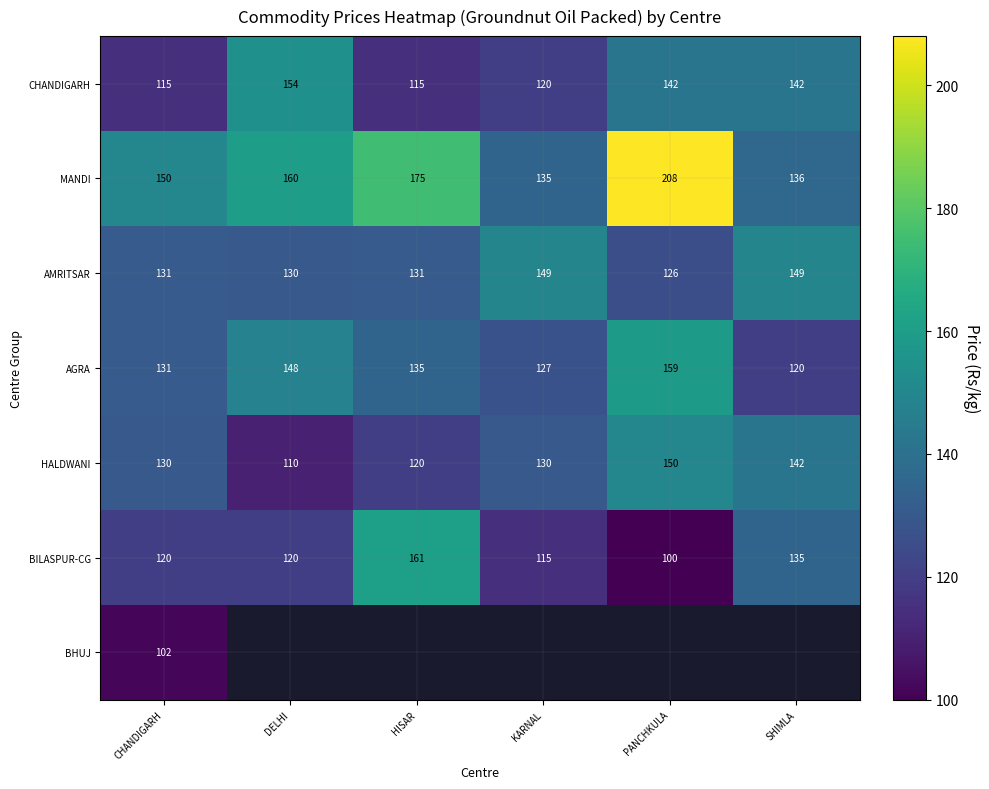

Rank the categories by MANDI value from highest to lowest.

PANCHKULA, HISAR, DELHI, CHANDIGARH, SHIMLA, KARNAL